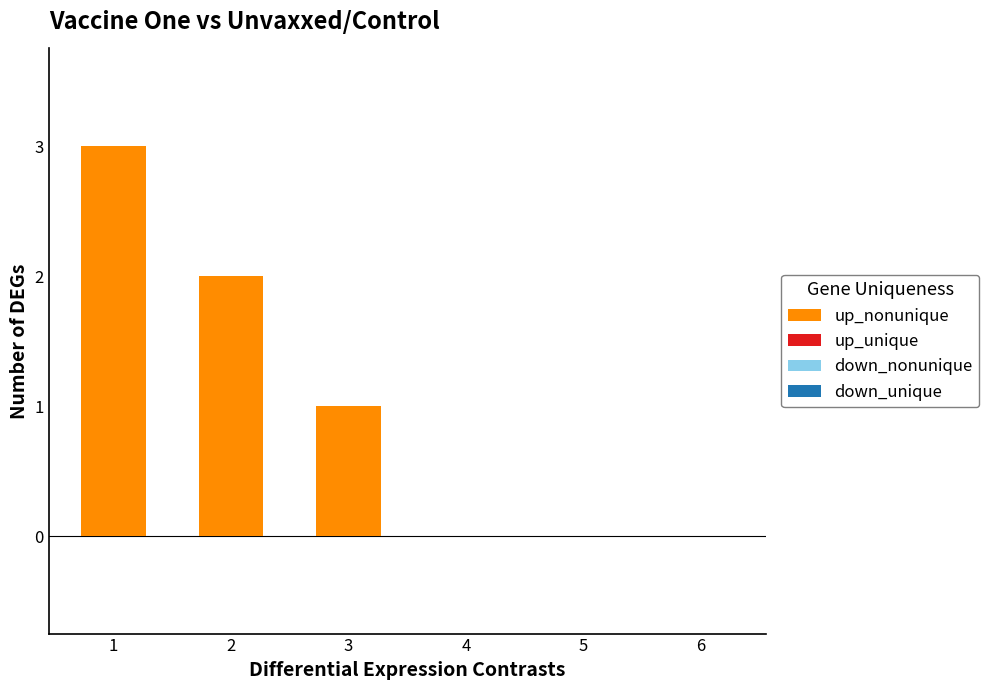

What is the change in value from 2 to 4?

-2.0